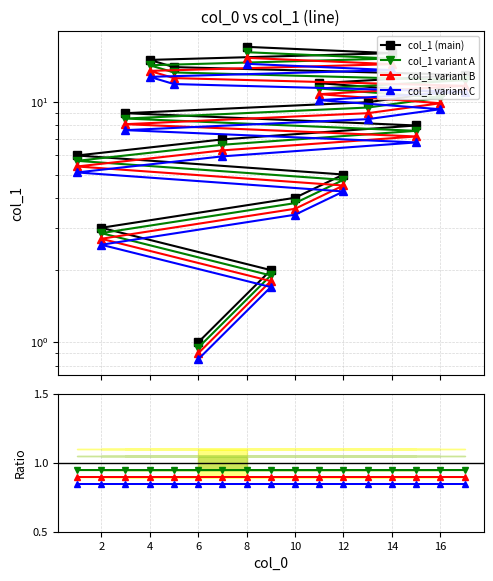

Is it true that col_1 (main) equals 21.0 at 4?

False